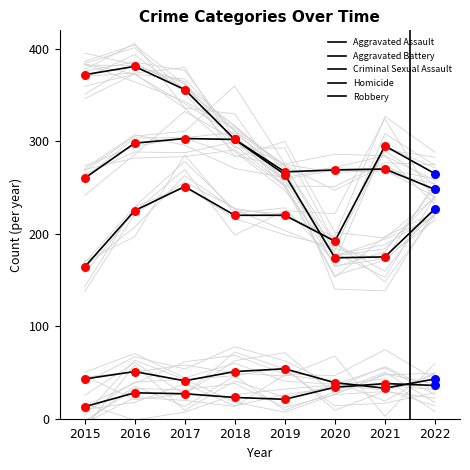

What is the total value across all series at 2018?

898